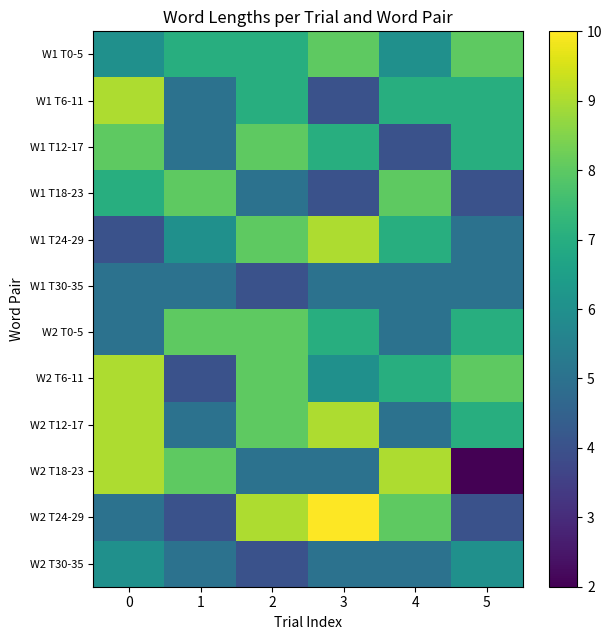

Reading left to right, extract all data points from this chart.

W1 T0-5: 0=6	1=7	2=7	3=8	4=6	5=8
W1 T6-11: 0=9	1=5	2=7	3=4	4=7	5=7
W1 T12-17: 0=8	1=5	2=8	3=7	4=4	5=7
W1 T18-23: 0=7	1=8	2=5	3=4	4=8	5=4
W1 T24-29: 0=4	1=6	2=8	3=9	4=7	5=5
W1 T30-35: 0=5	1=5	2=4	3=5	4=5	5=5
W2 T0-5: 0=5	1=8	2=8	3=7	4=5	5=7
W2 T6-11: 0=9	1=4	2=8	3=6	4=7	5=8
W2 T12-17: 0=9	1=5	2=8	3=9	4=5	5=7
W2 T18-23: 0=9	1=8	2=5	3=5	4=9	5=2
W2 T24-29: 0=5	1=4	2=9	3=10	4=8	5=4
W2 T30-35: 0=6	1=5	2=4	3=5	4=5	5=6